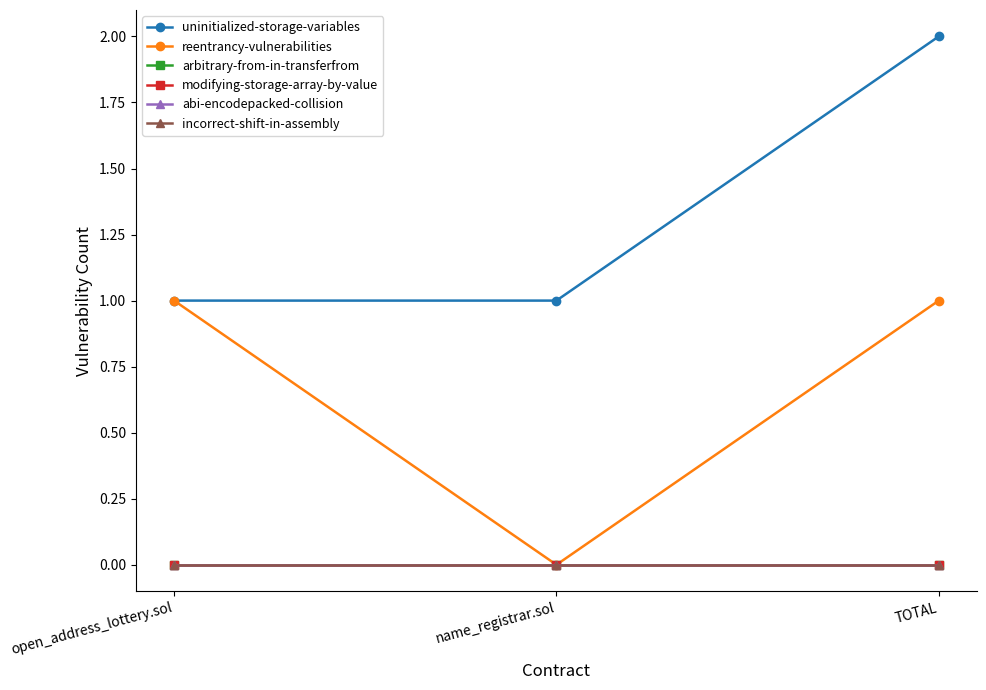

Is this an area chart (filled region under the line)?

No